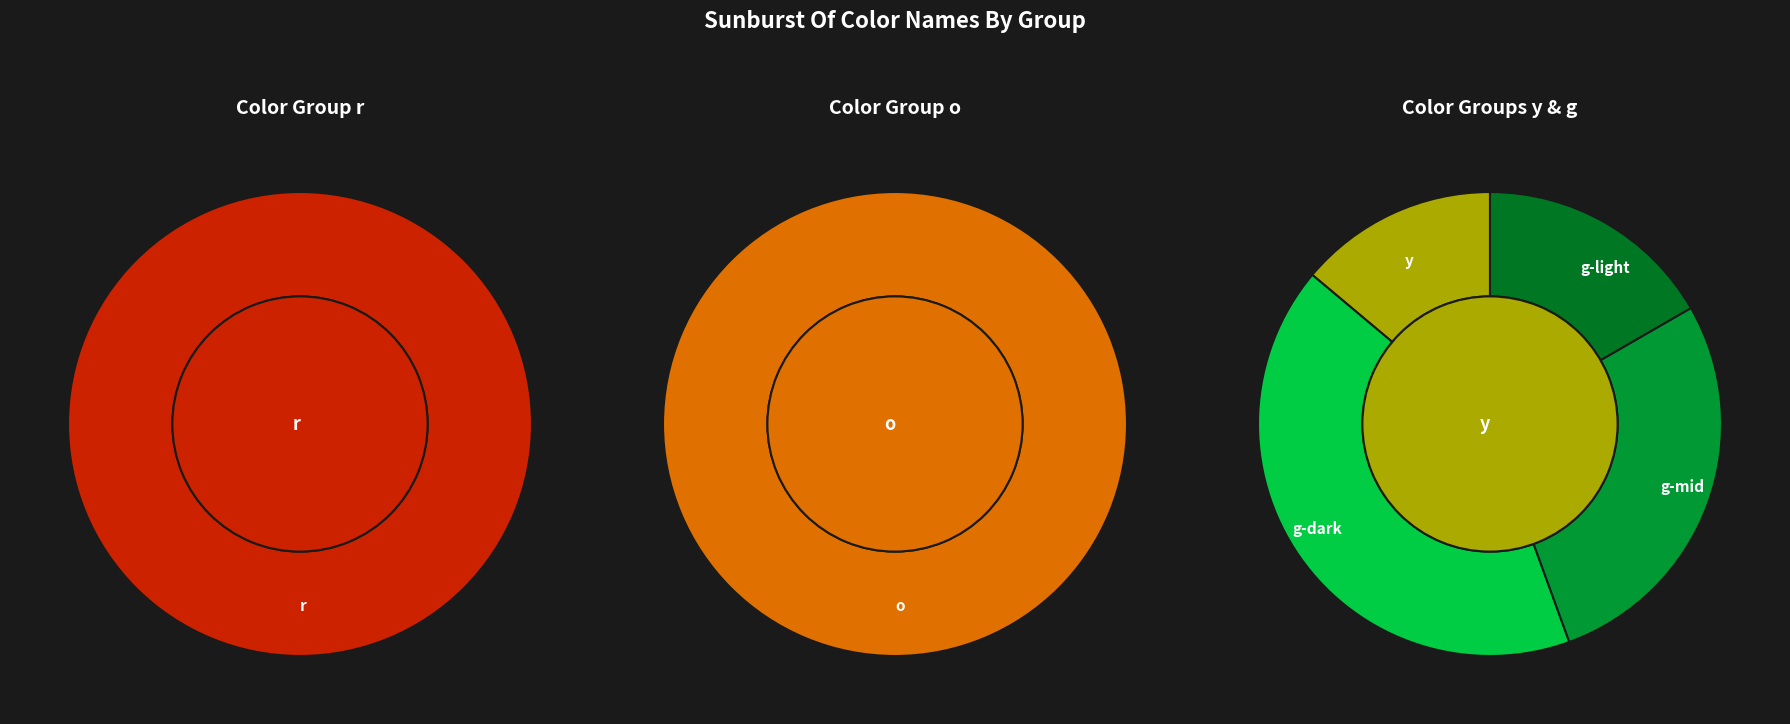

To the nearest percent, what is the difference between the r and y slice percentages?

13%